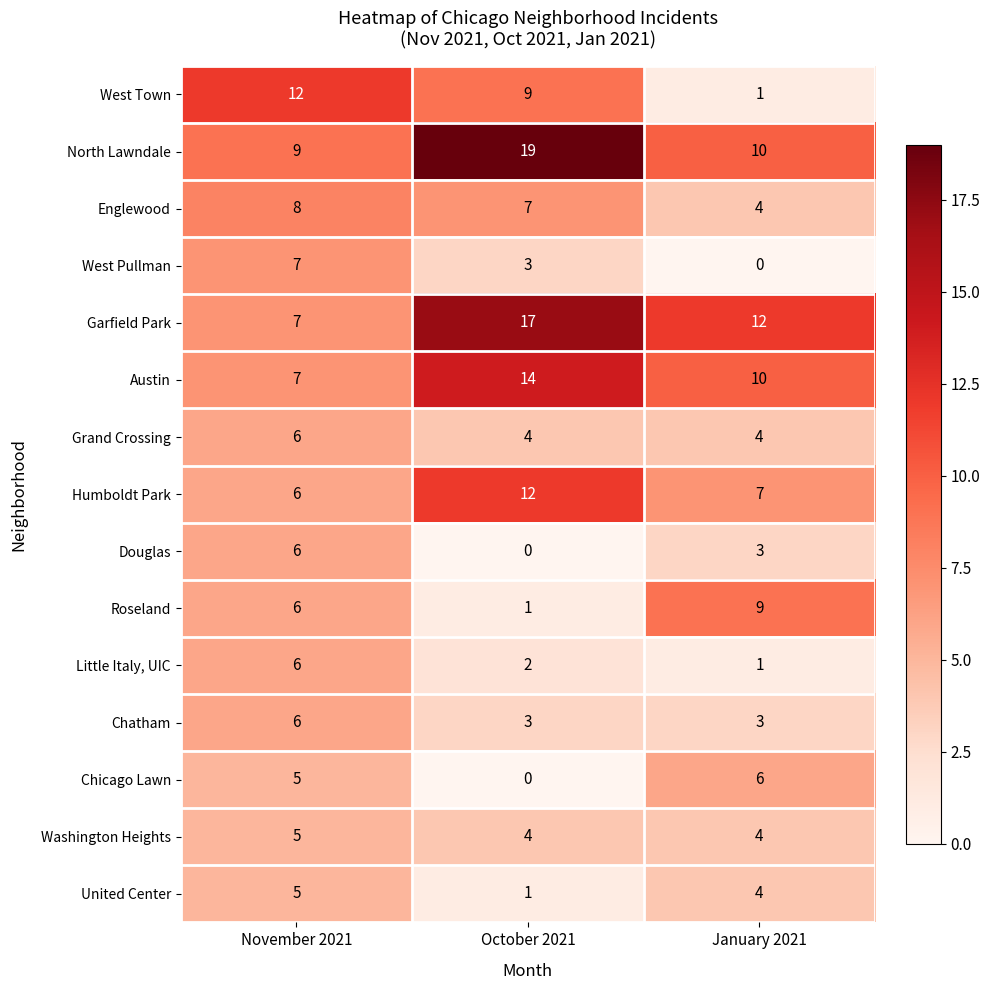

What is the highest value of the Douglas series?

6